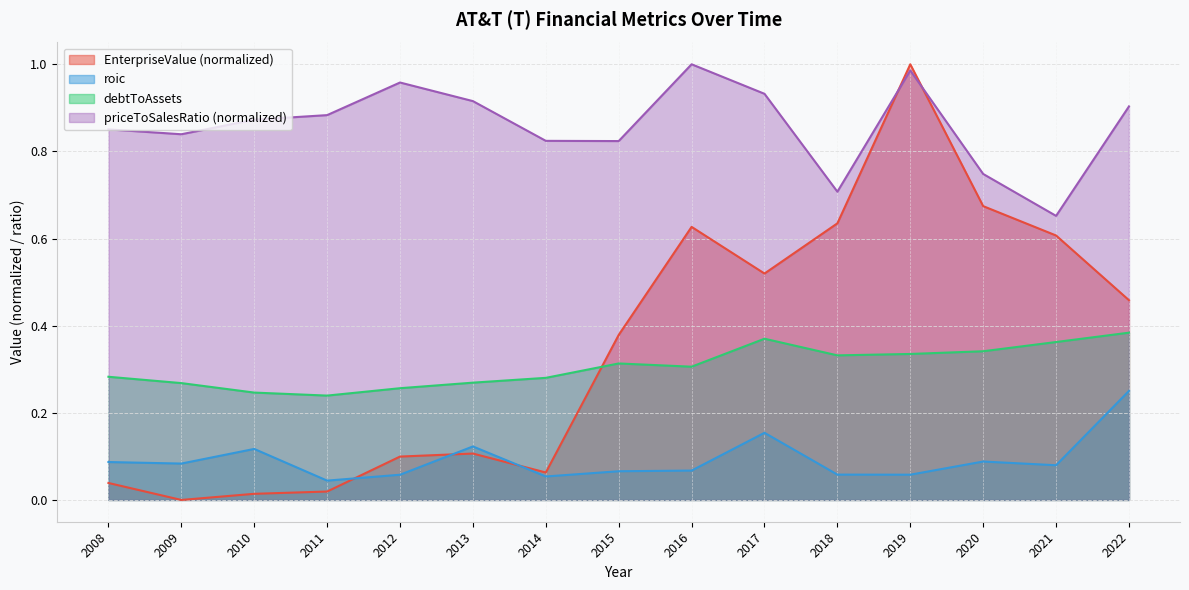

What is the sum of all priceToSalesRatio values?

12.9